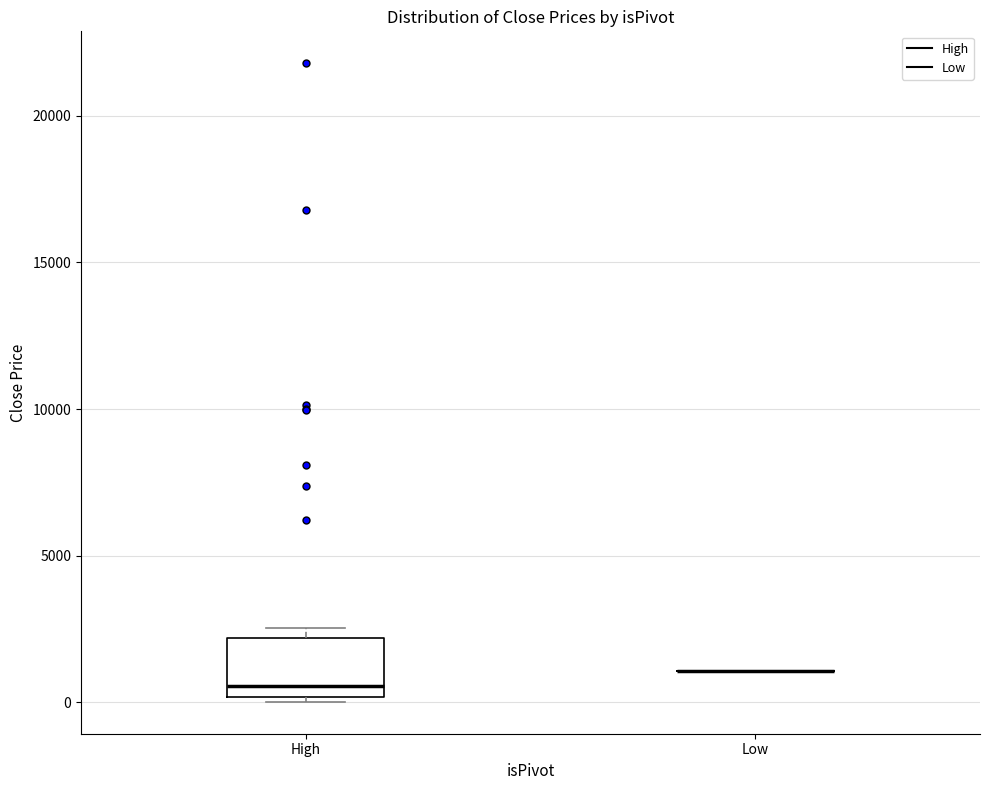

Reading left to right, read every box against the y-axis: the position of its median line, the range the box covers, and the ends of its whiskers. The values are not printed on the chart, so give them approximately, as read against the axis.

High: median 500, box 0 to 2000, whiskers 0 (just below the box's lower edge) to 2500
Low: box collapsed to a line at 1000, whiskers 1000 to 1000